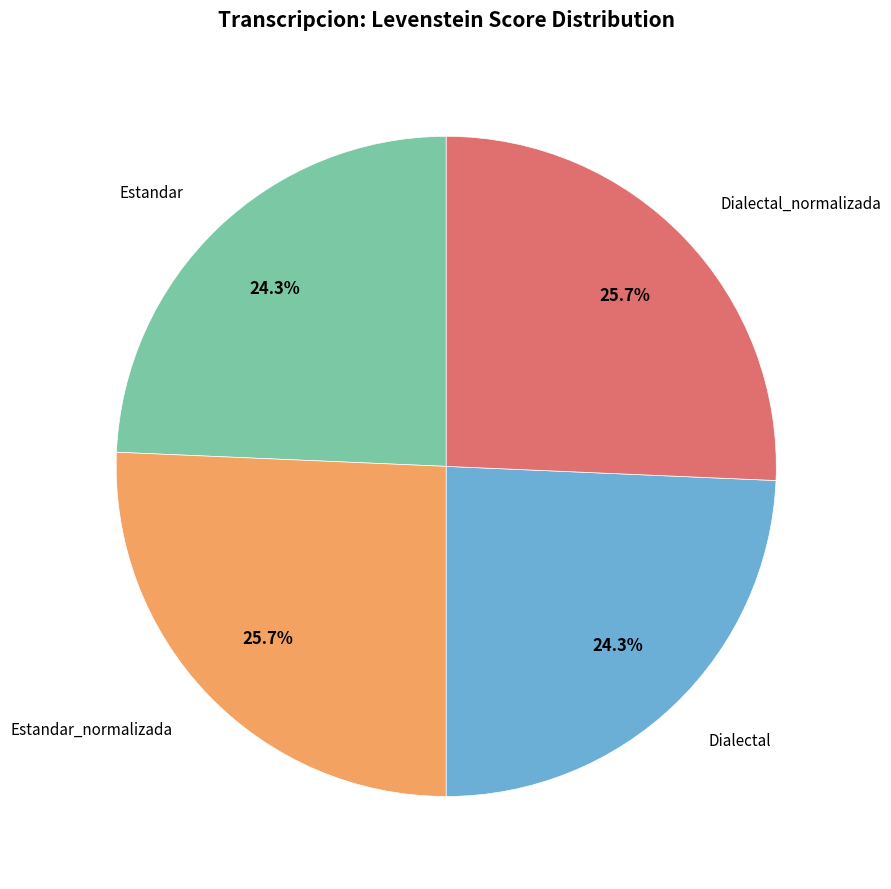

To the nearest percent, what is the difference between the largest and smallest slice percentages?

1%